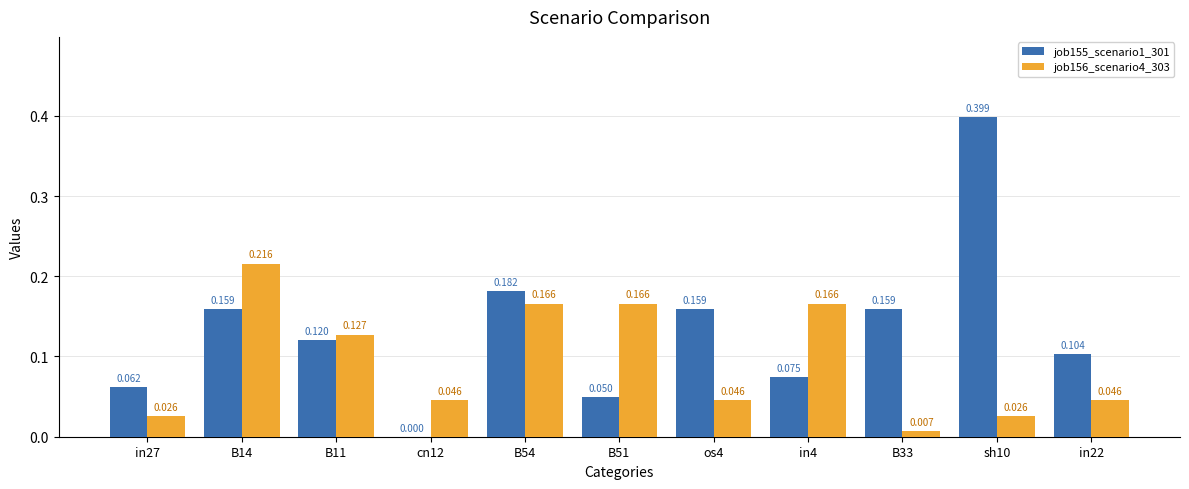

Which series has the largest total across all categories?

job155_scenario1_301